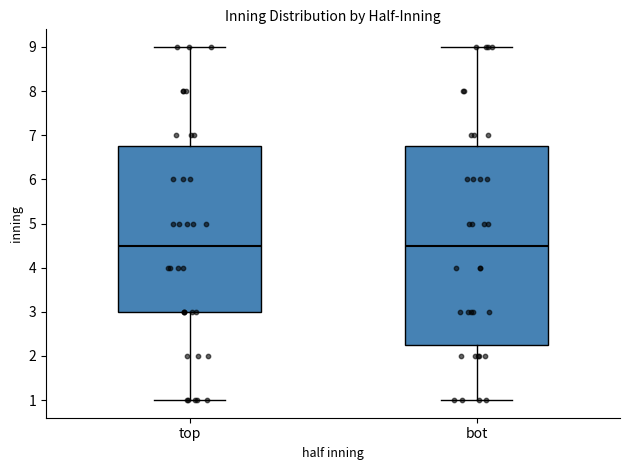

Where does the median line of the box for top sit on the y-axis? The values are not printed on the chart, so give them approximately, as read against the axis.

4.5